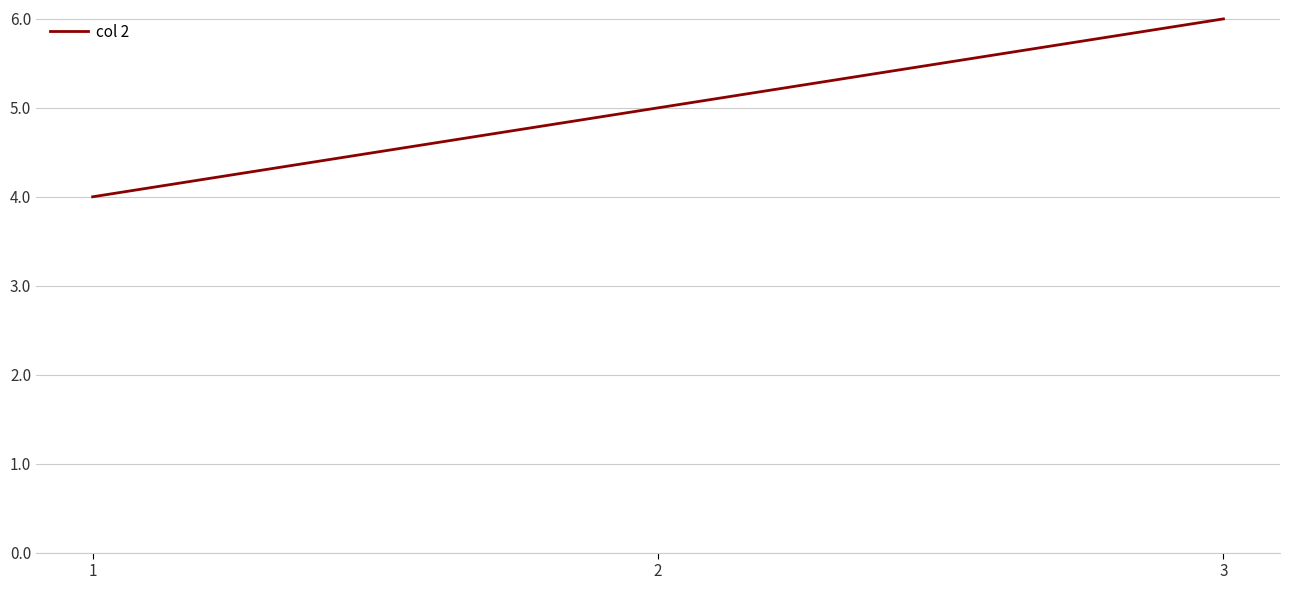

What is the sum of all values?

15